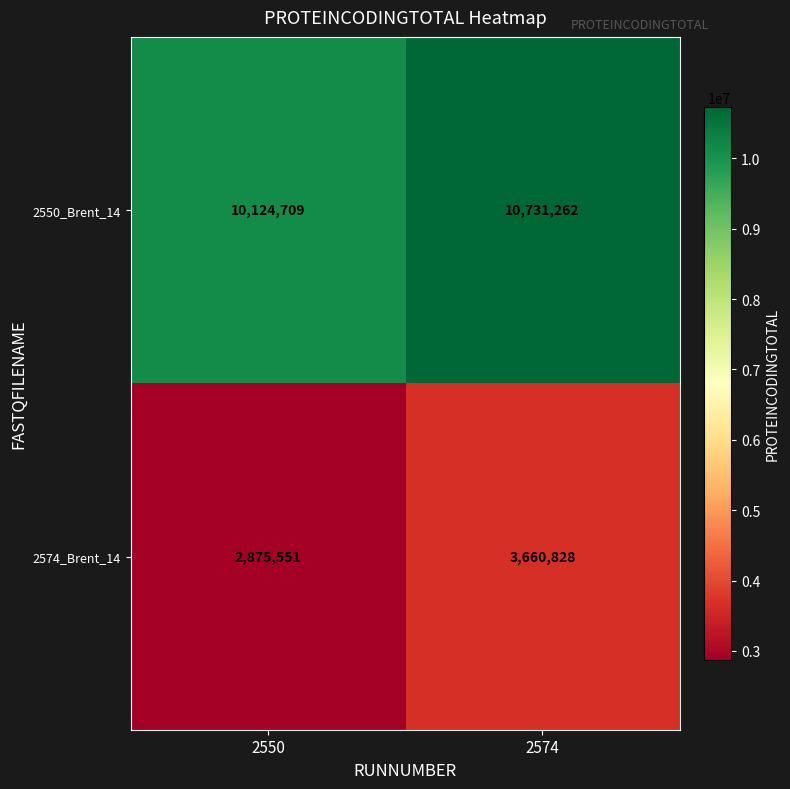

What is the total value across all series at 2550?

13000260